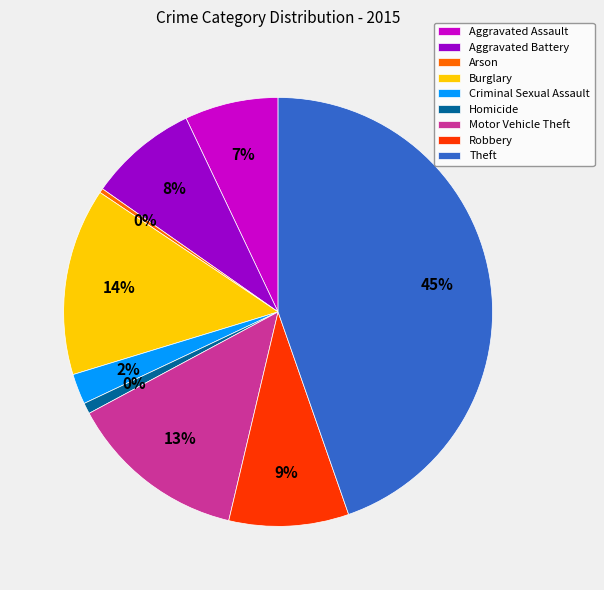

Is Robbery the majority of the pie?

No